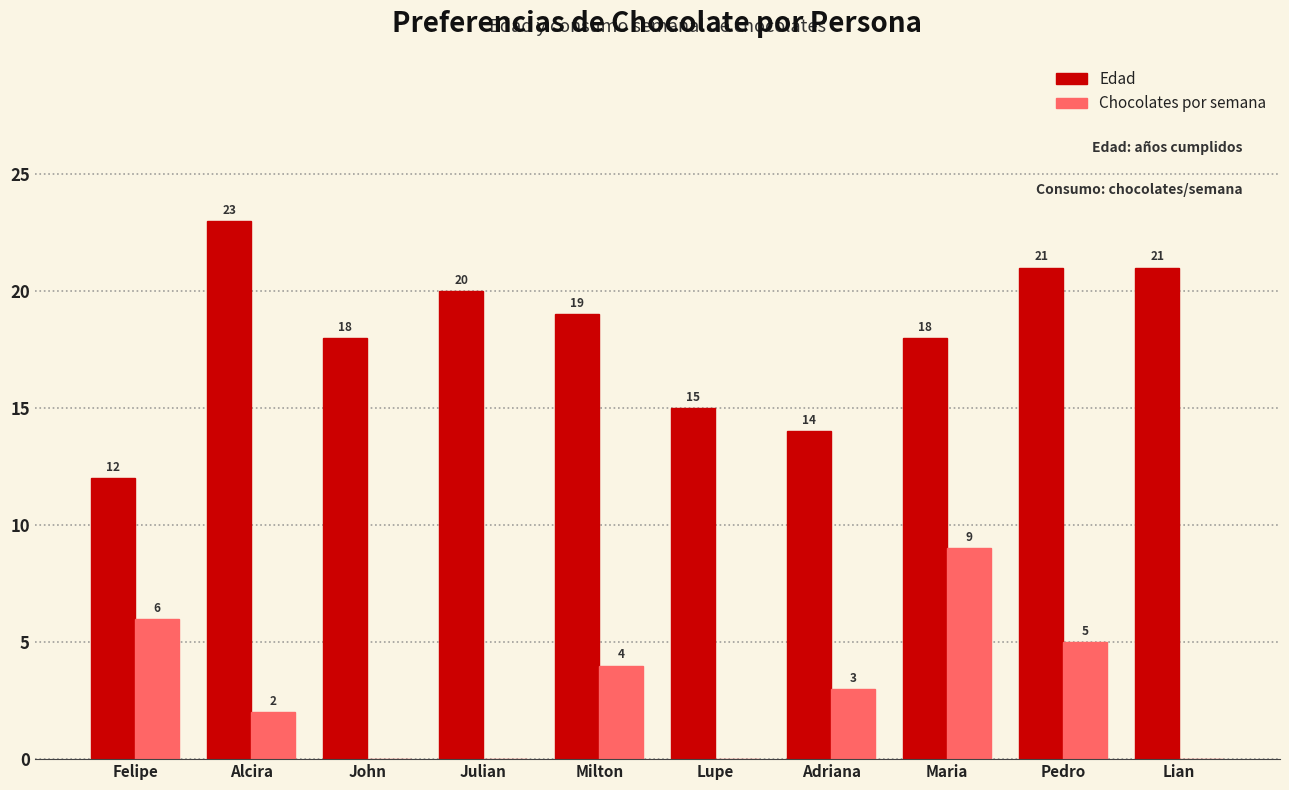

Reading left to right, extract all data points from this chart.

Edad: 12	23	18	20	19	15	14	18	21	21
Chocolates por semana: 6	2	0	0	4	0	3	9	5	0